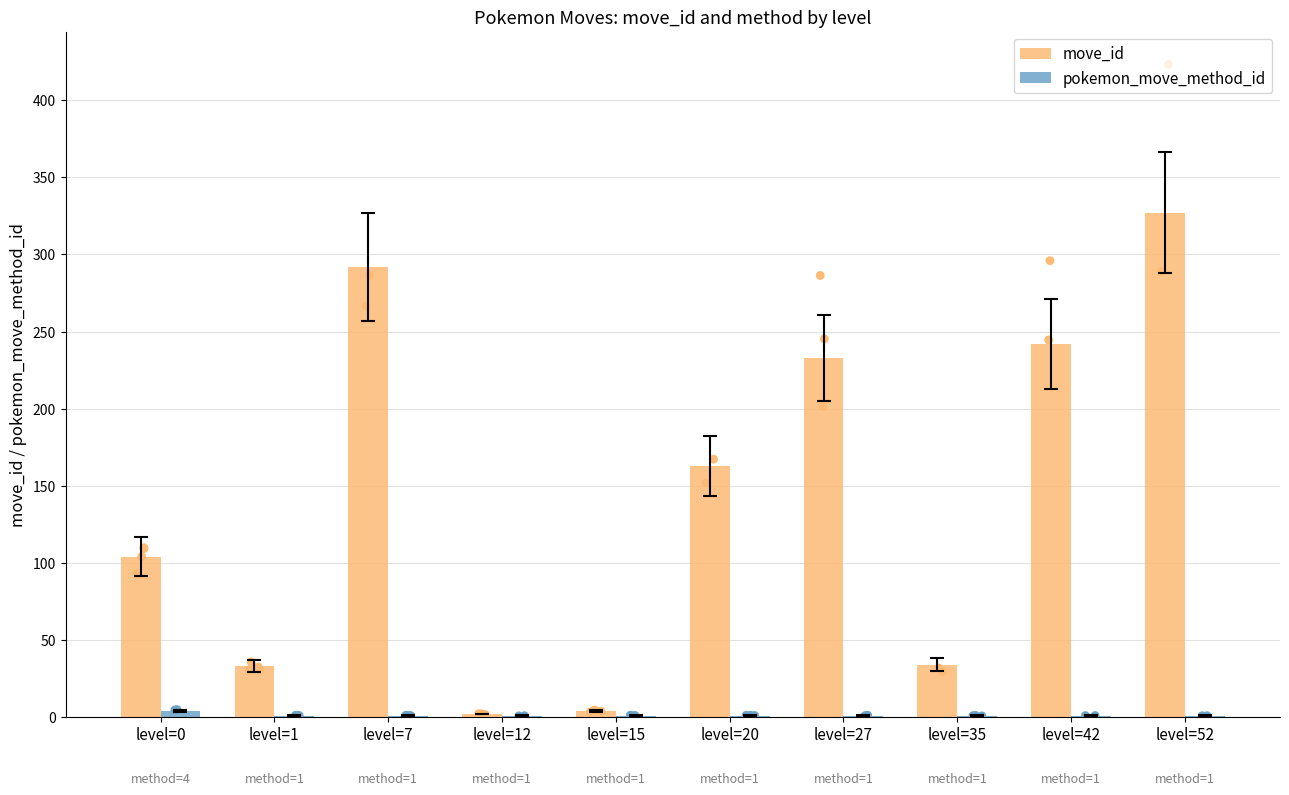

At how many categories does at least one series exceed 125?

5